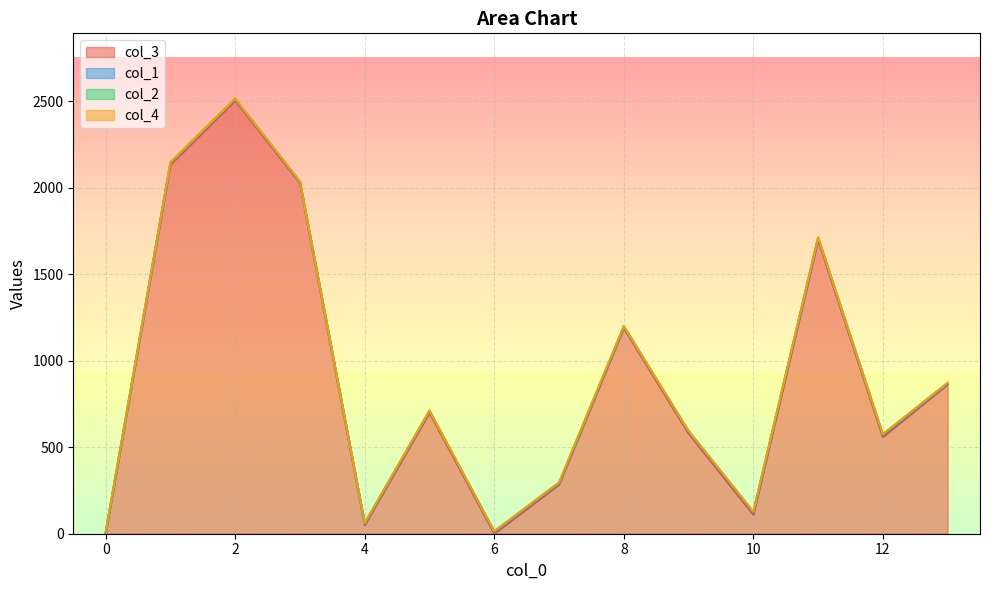

How many series are shown in this chart?

4